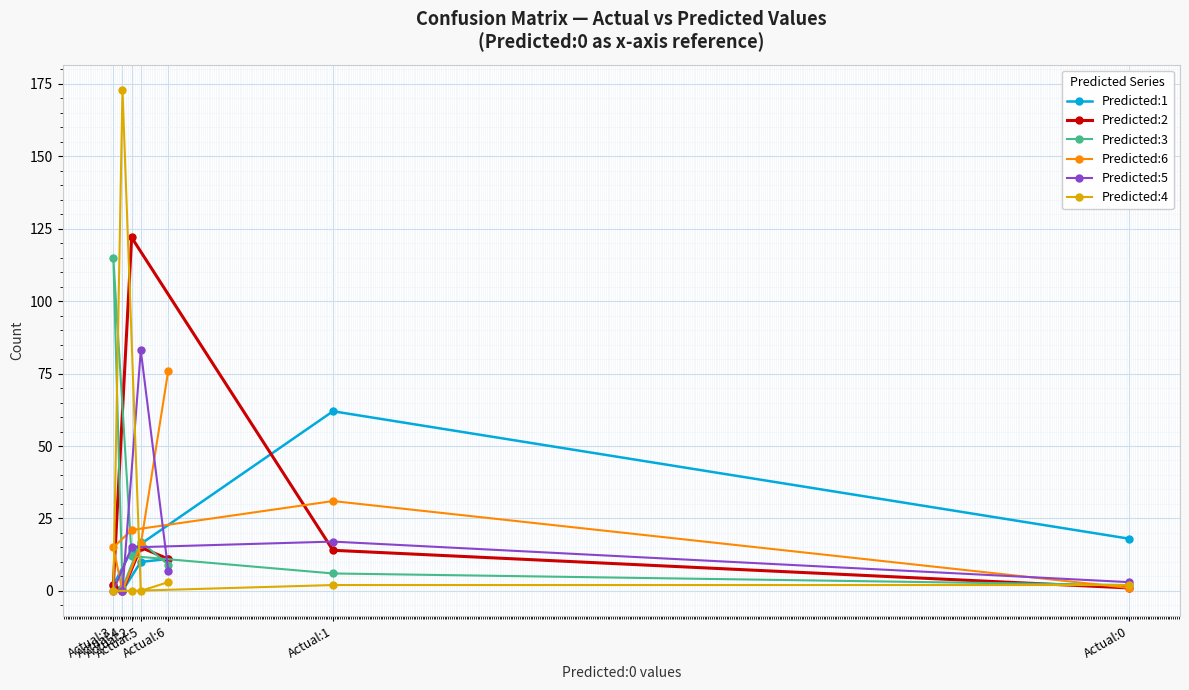

Which category has the highest value across all series?

Actual:4